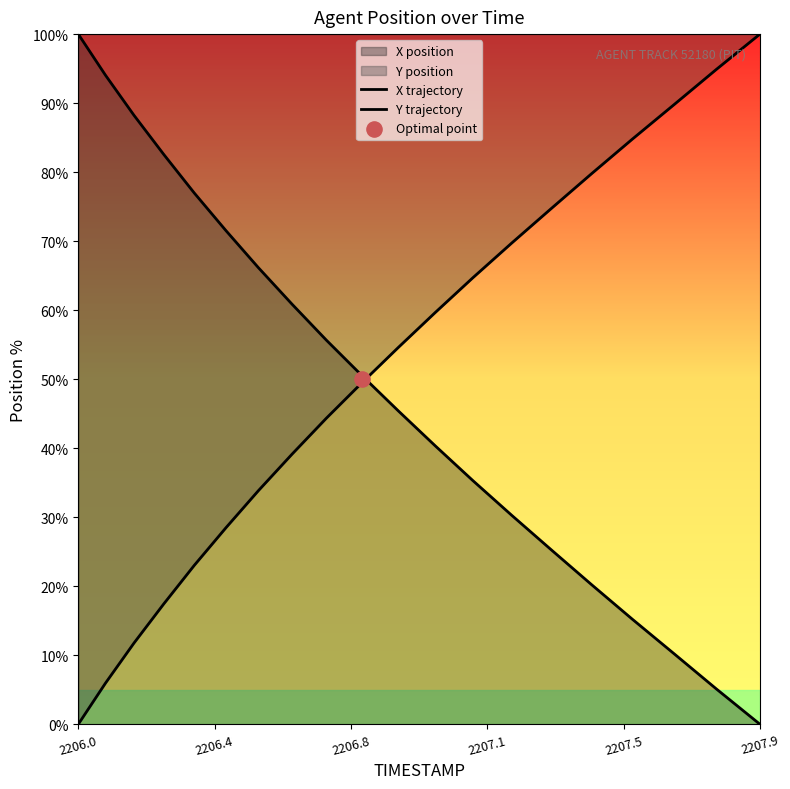

Which series has the largest Y range (max minus min)?

X trajectory